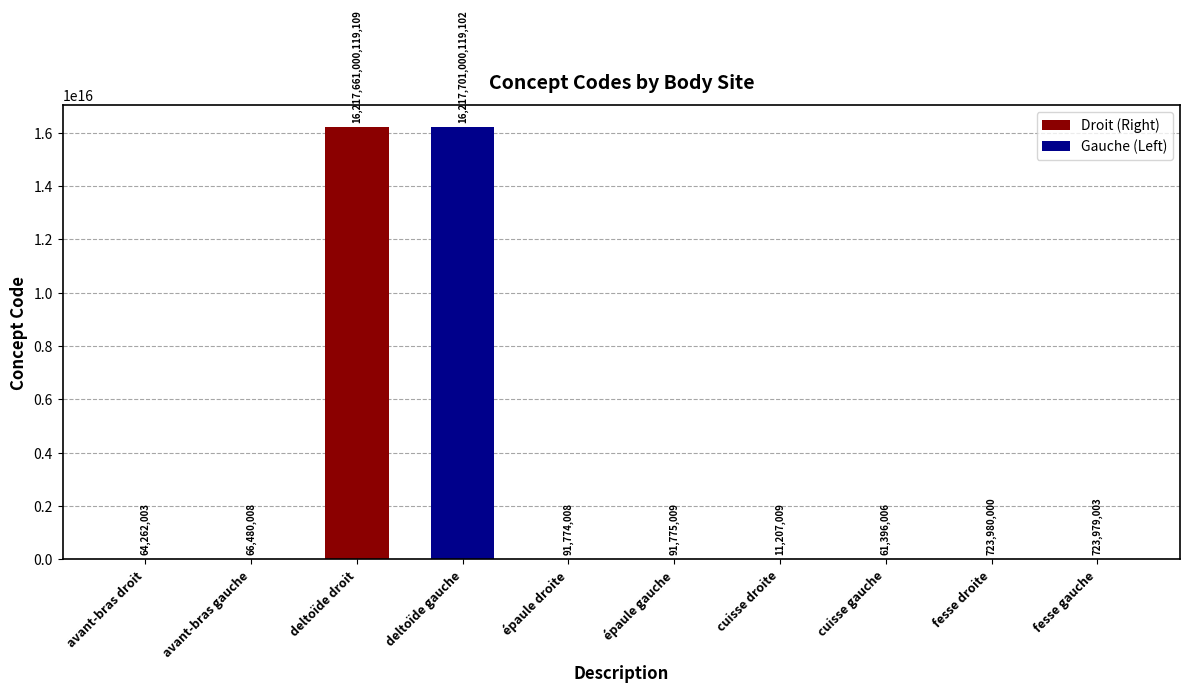

The chart shows a value of 91775009 at épaule gauche. True or false?

True